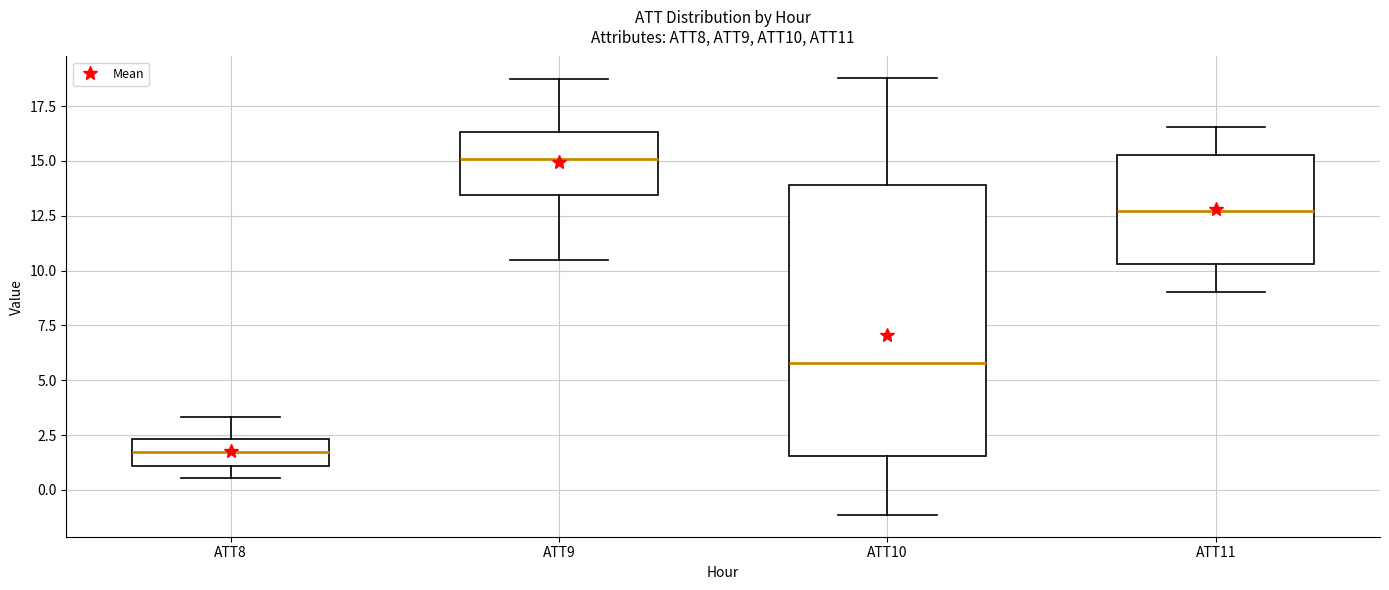

Which box has the highest median line?

ATT9